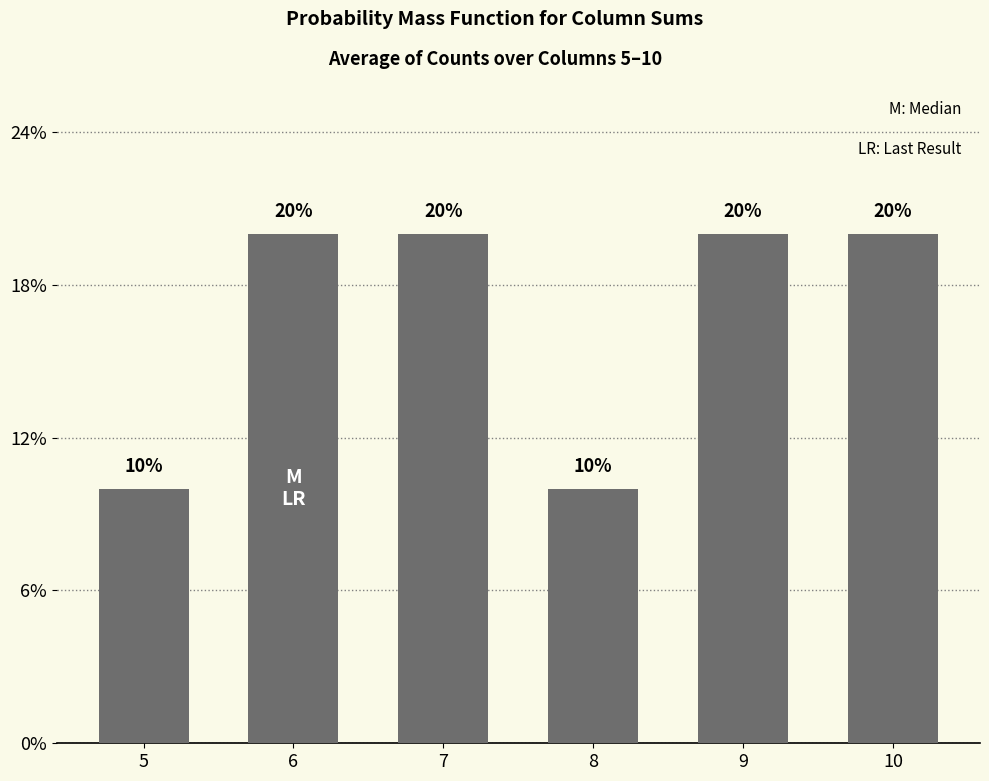

Is it true that the value at 6 is 0.3?

False